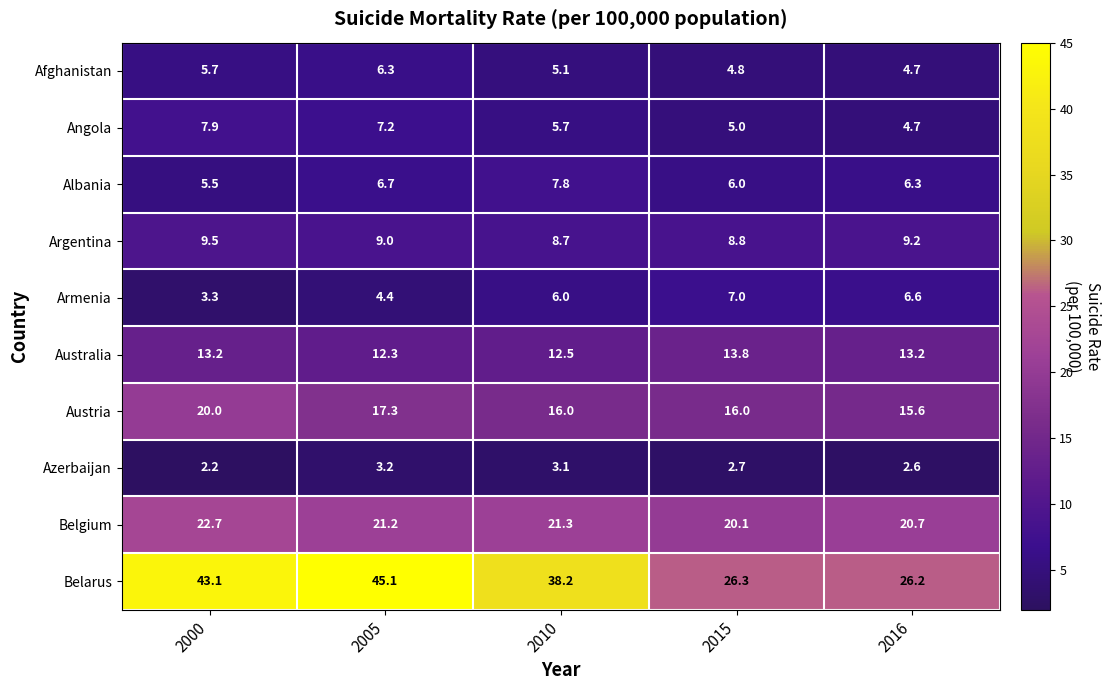

What is the sum of the Armenia values at 2015 and 2005?

11.4